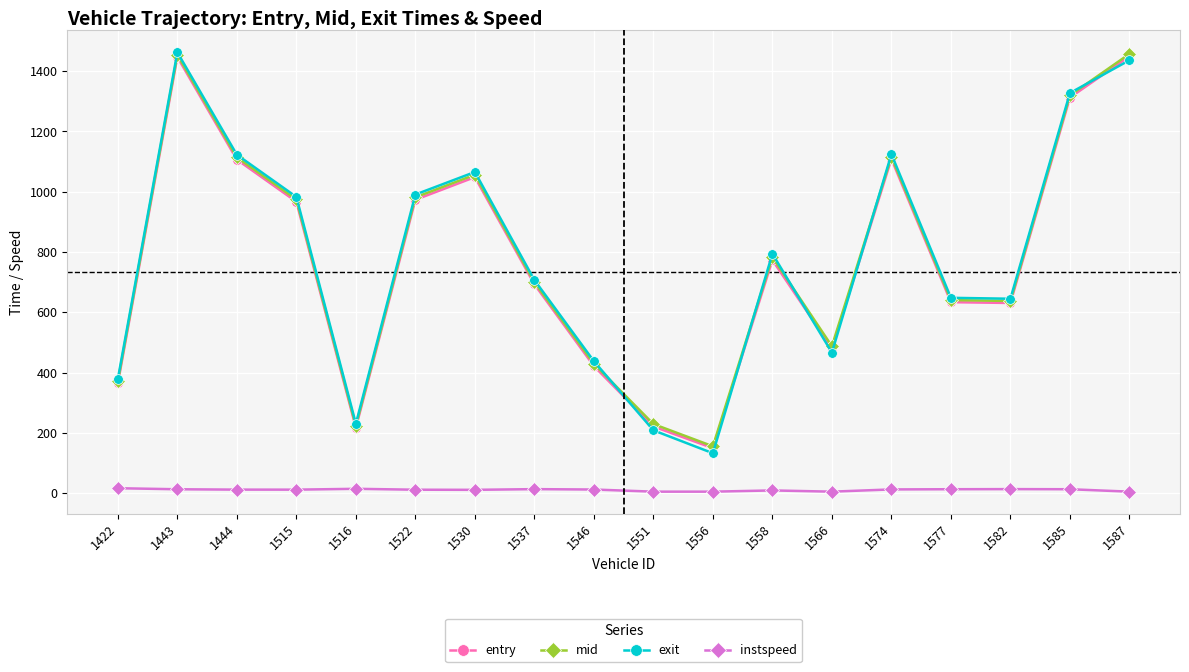

At which label does exit reach its peak?

1443